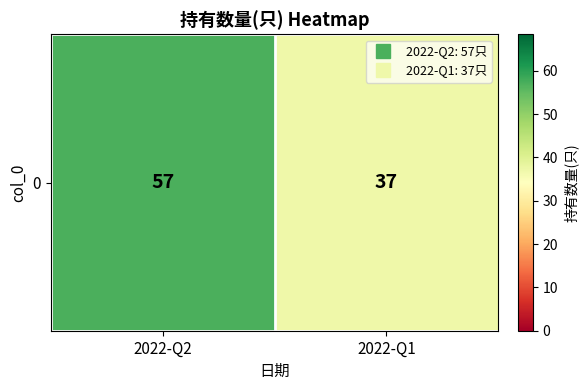

Rank the categories by value from highest to lowest.

2022-Q2, 2022-Q1